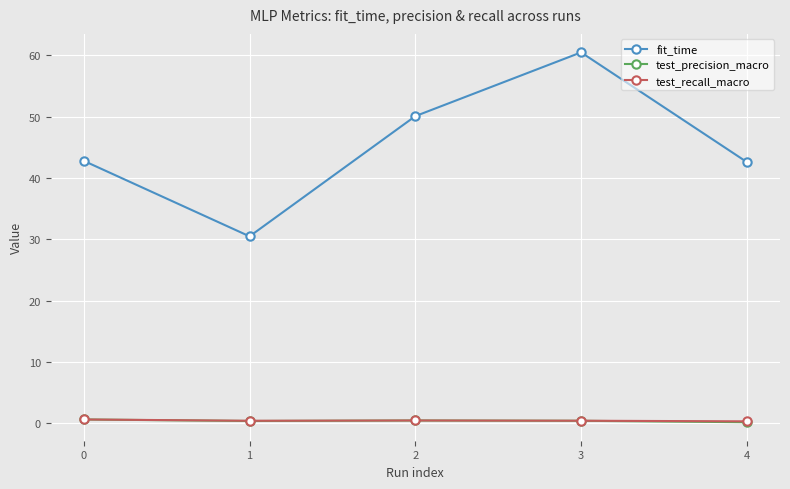

How many categories are shown in the chart?

5